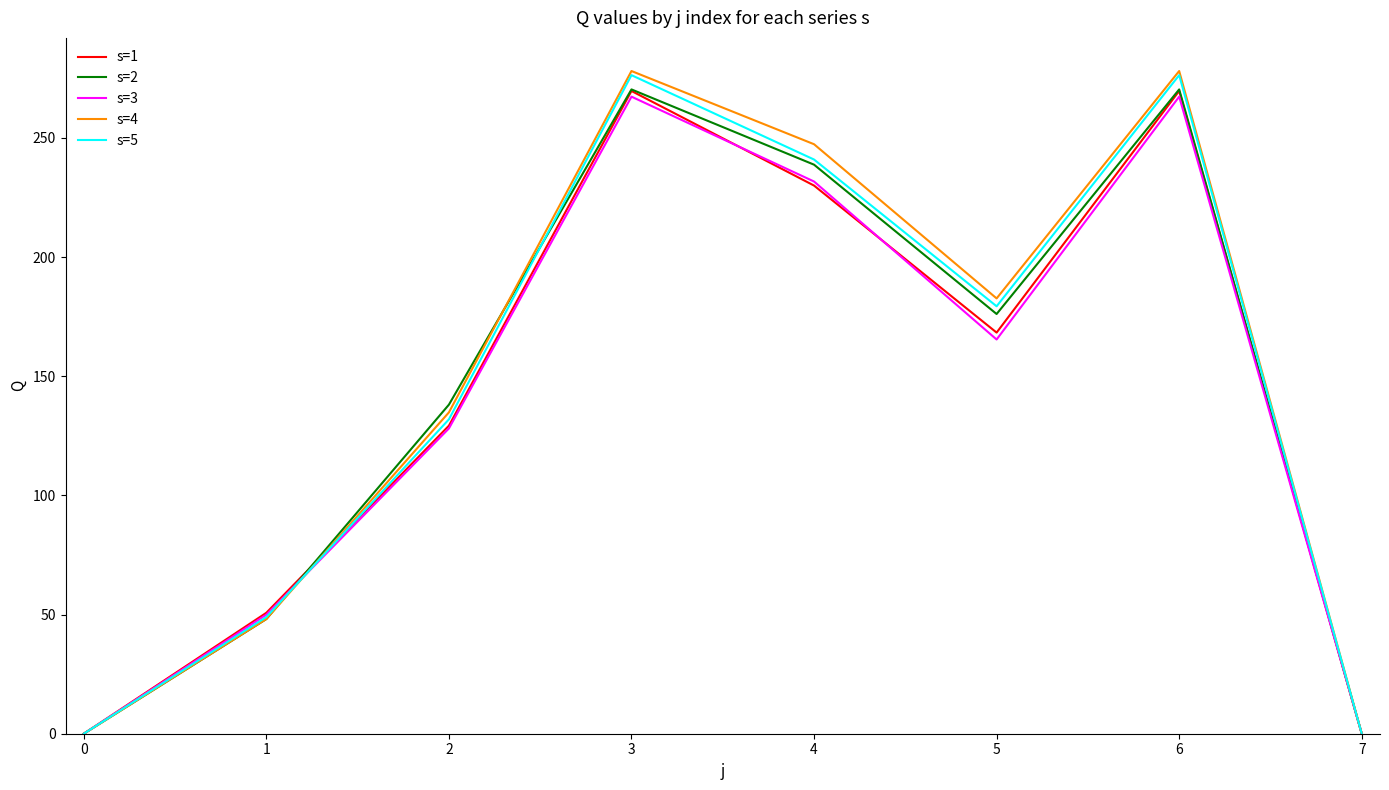

At which category does s=4 reach its first local peak?

3